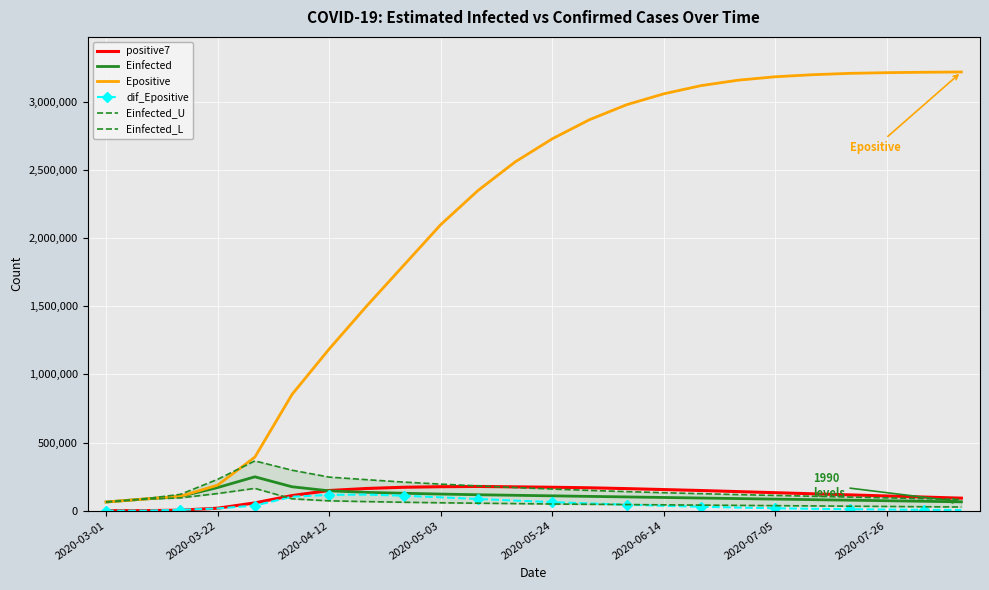

What is the difference between the maximum and minimum values in the Einfected_U series?

301676.8